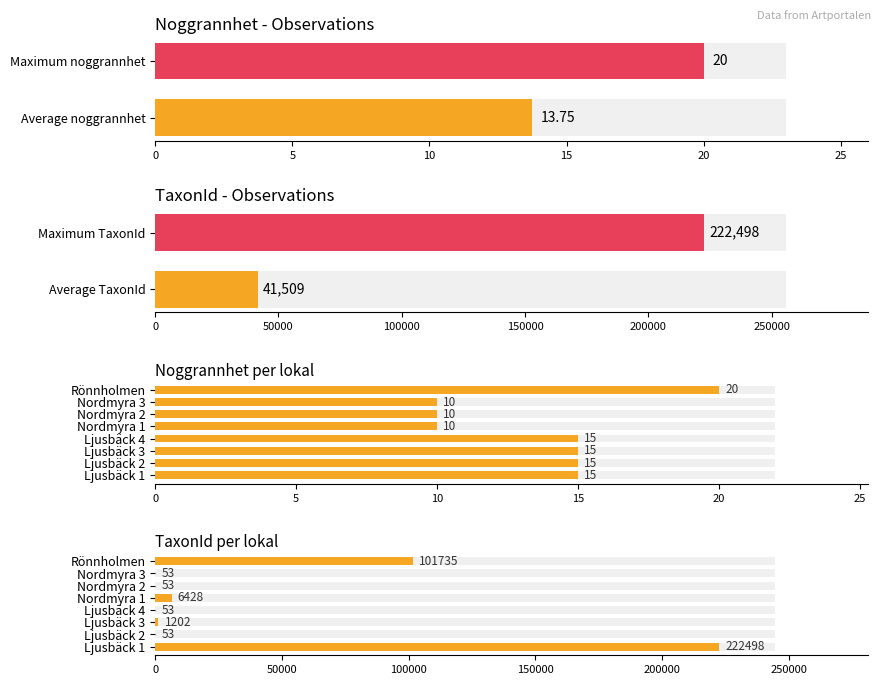

How many Noggrannhet values are between 10 and 15?

7